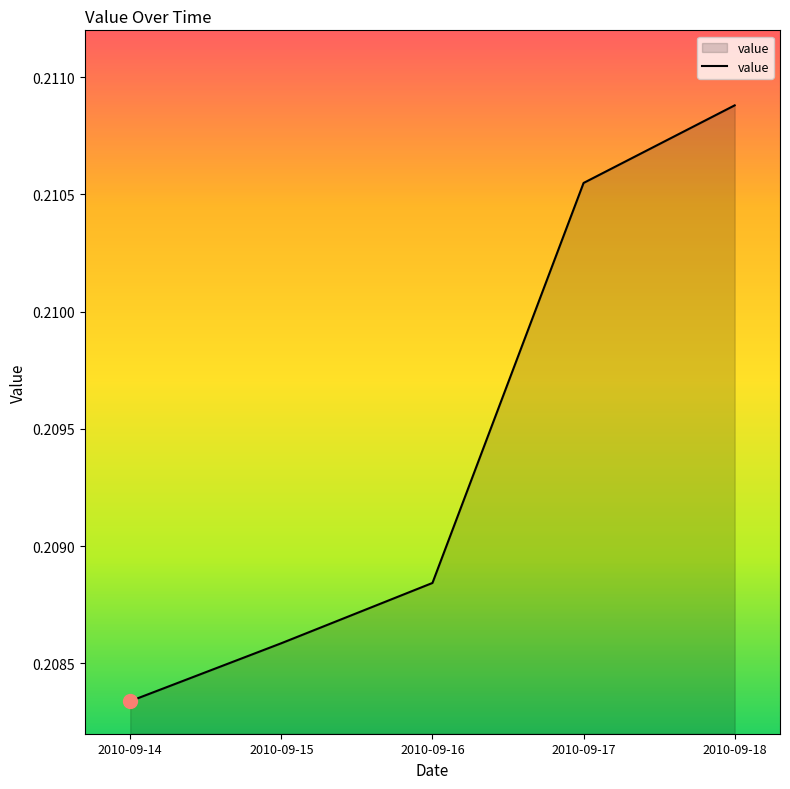

Between 2010-09-16 and 2010-09-17, which is larger?

2010-09-17